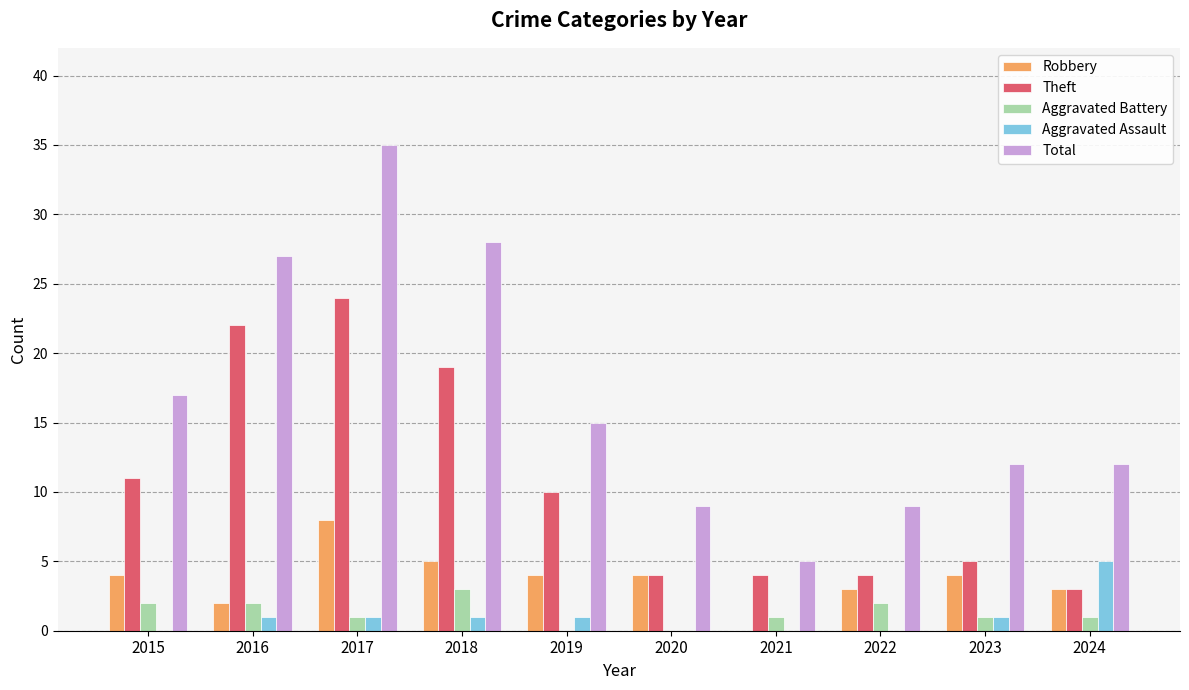

Is the value of Aggravated Assault at 2019 greater than the value of Theft at 2020?

No